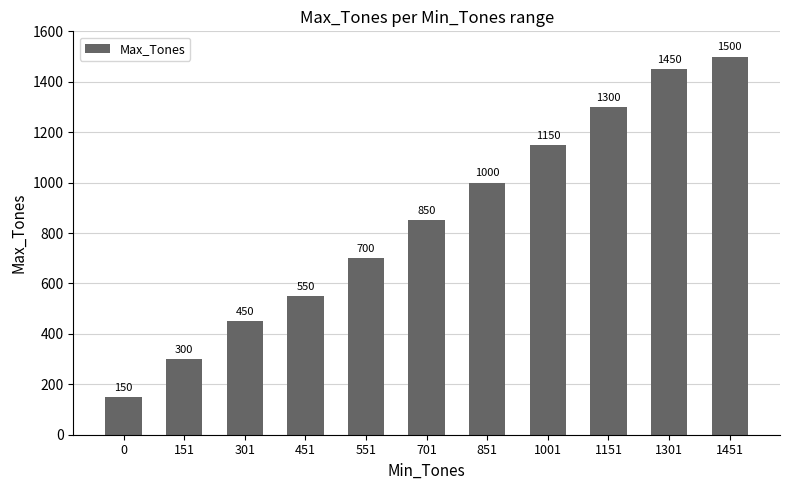

Count the number of data series in this chart.

1